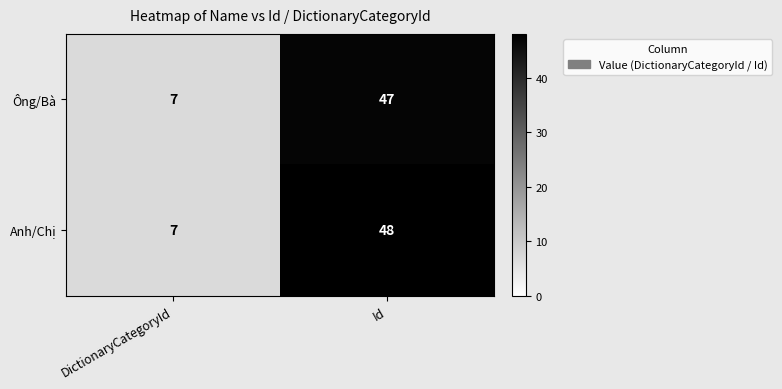

How many categories are shown in the chart?

2